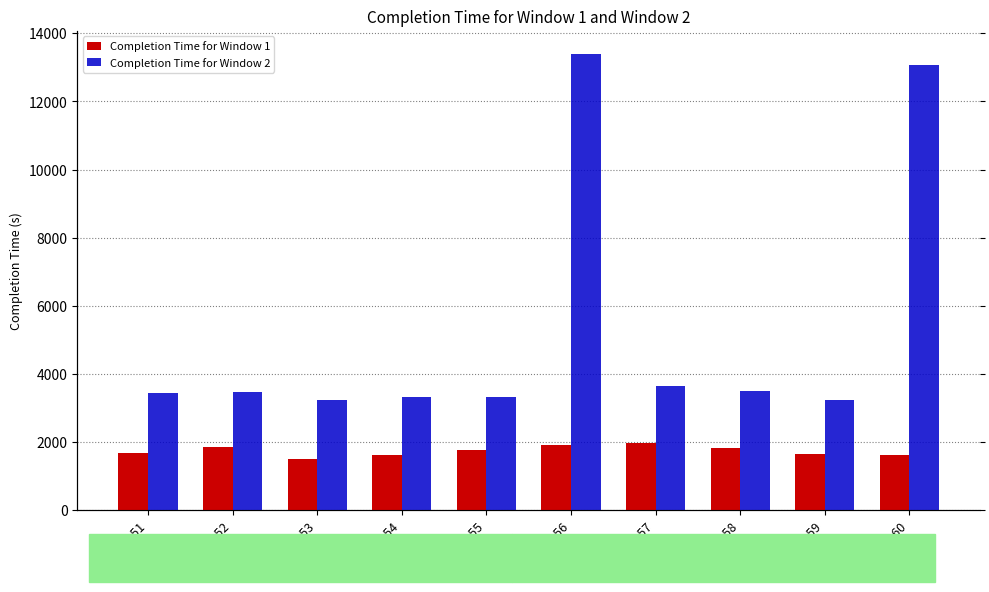

Reading left to right, what are all the values shown in this chart?

Completion Time for Window 1: TA51=1687	TA52=1867	TA53=1509	TA54=1617	TA55=1762	TA56=1903	TA57=1981	TA58=1830	TA59=1642	TA60=1619
Completion Time for Window 2: TA51=3438	TA52=3473	TA53=3222	TA54=3321	TA55=3331	TA56=13406	TA57=3642	TA58=3498	TA59=3233	TA60=13083